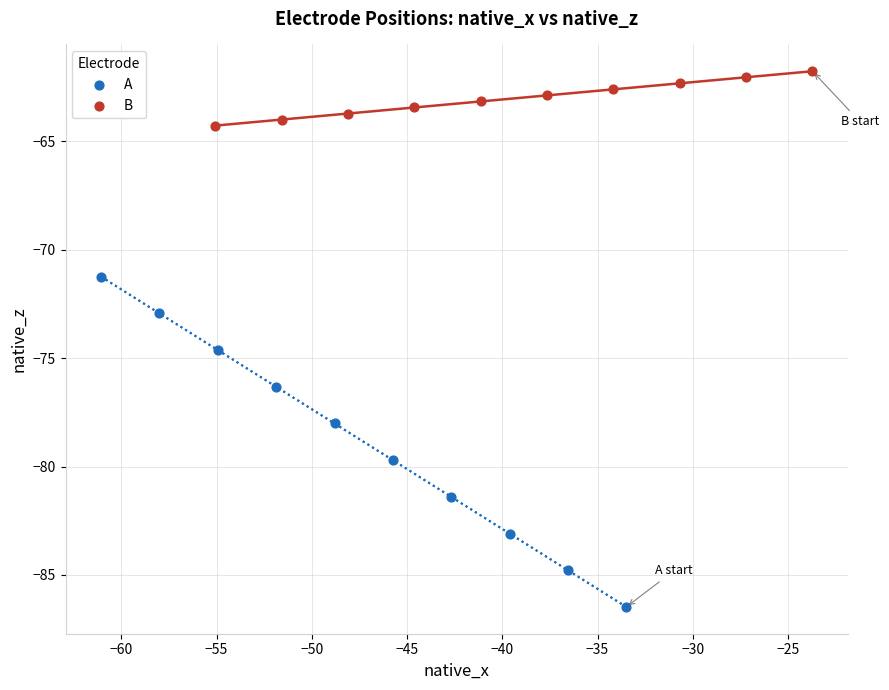

Which series reaches the minimum Y coordinate?

A